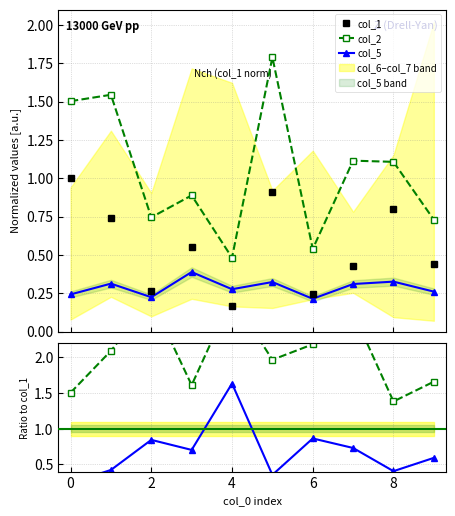

At which category does col_1 reach its first local valley?

2